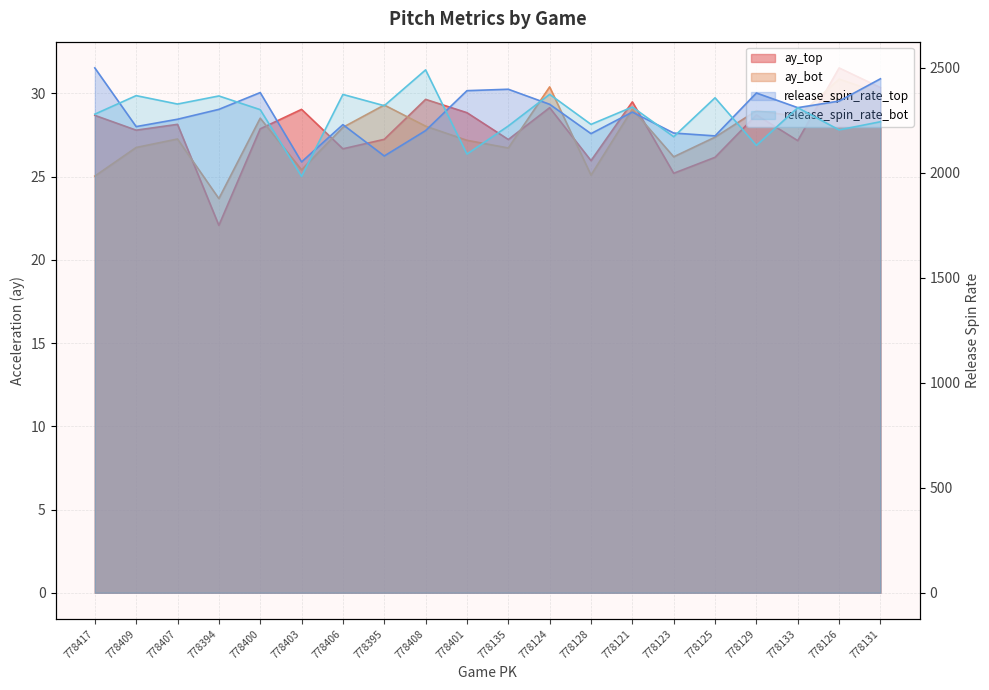

At which category does release_spin_rate_top reach its first local valley?

778409